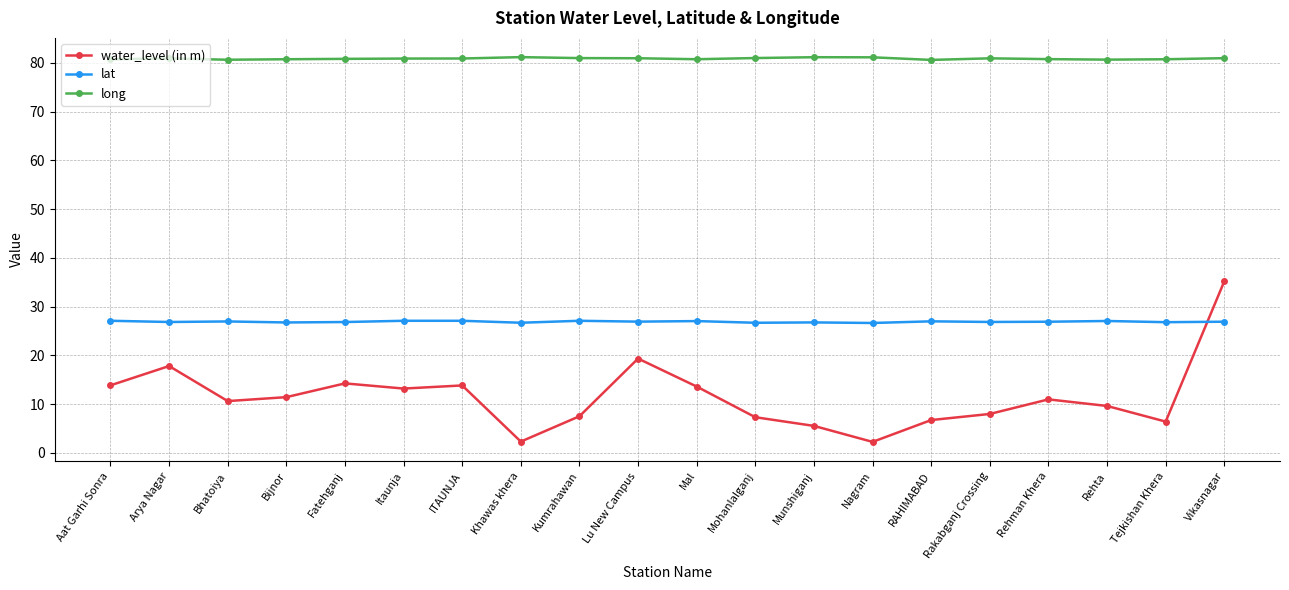

At which category is the sum across all series the highest?

Vikasnagar